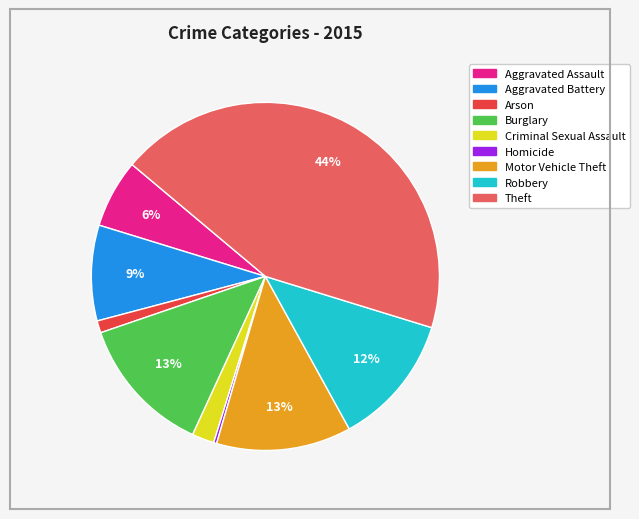

What percentage is the Aggravated Assault slice, to the nearest percent?

6%